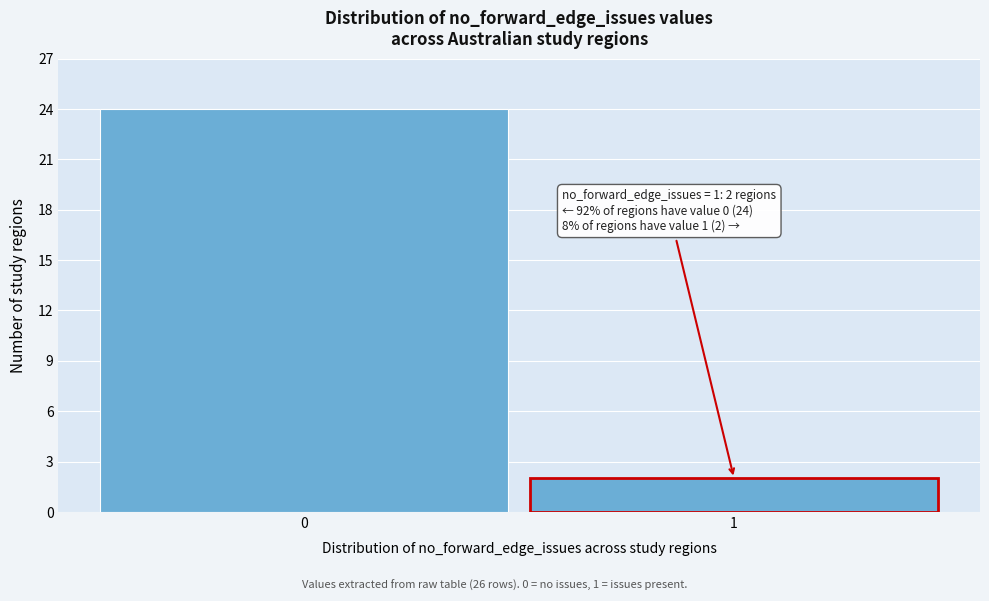

Reading left to right, extract all data points from this chart.

24	2